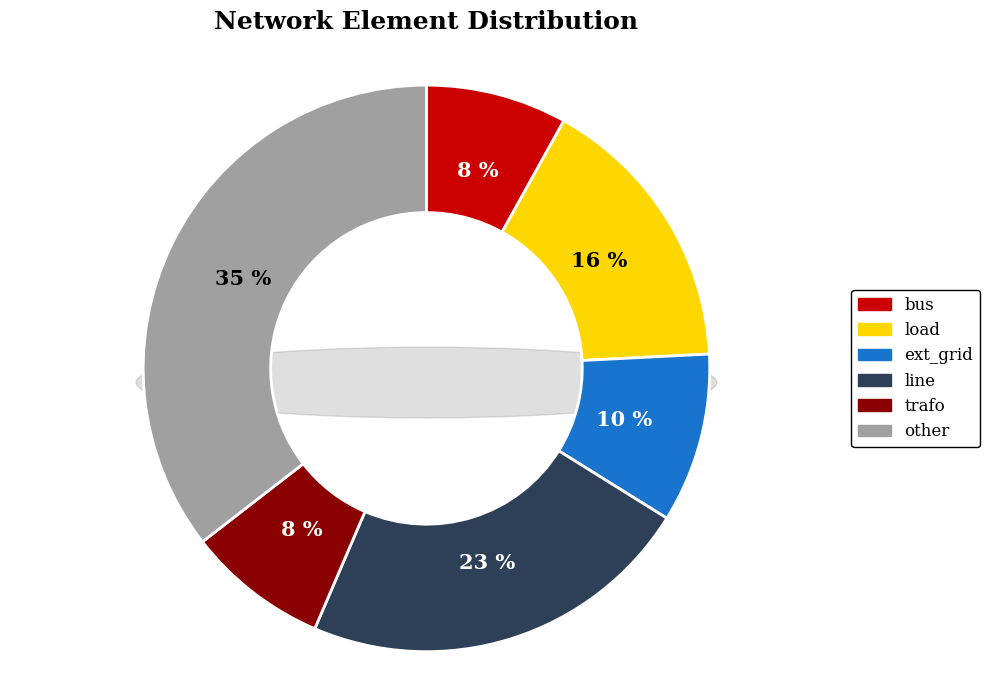

How many slices are in this pie chart?

6